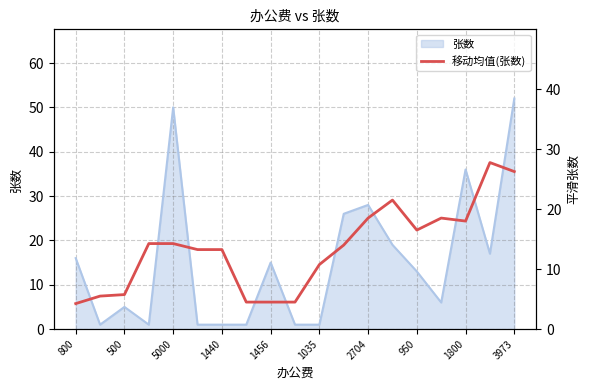

True or false: the data has more than 0 interior local peaks.

True